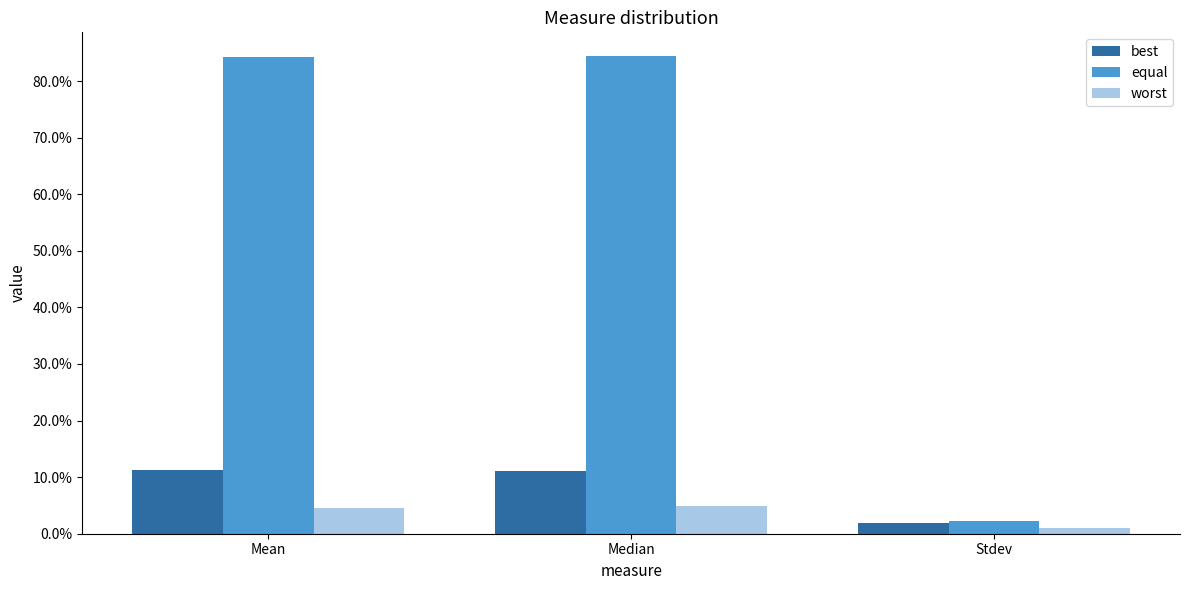

Reading left to right, transcribe all the data shown in this chart.

best: 0.1	0.1	0.0
equal: 0.8	0.8	0.0
worst: 0.0	0.0	0.0